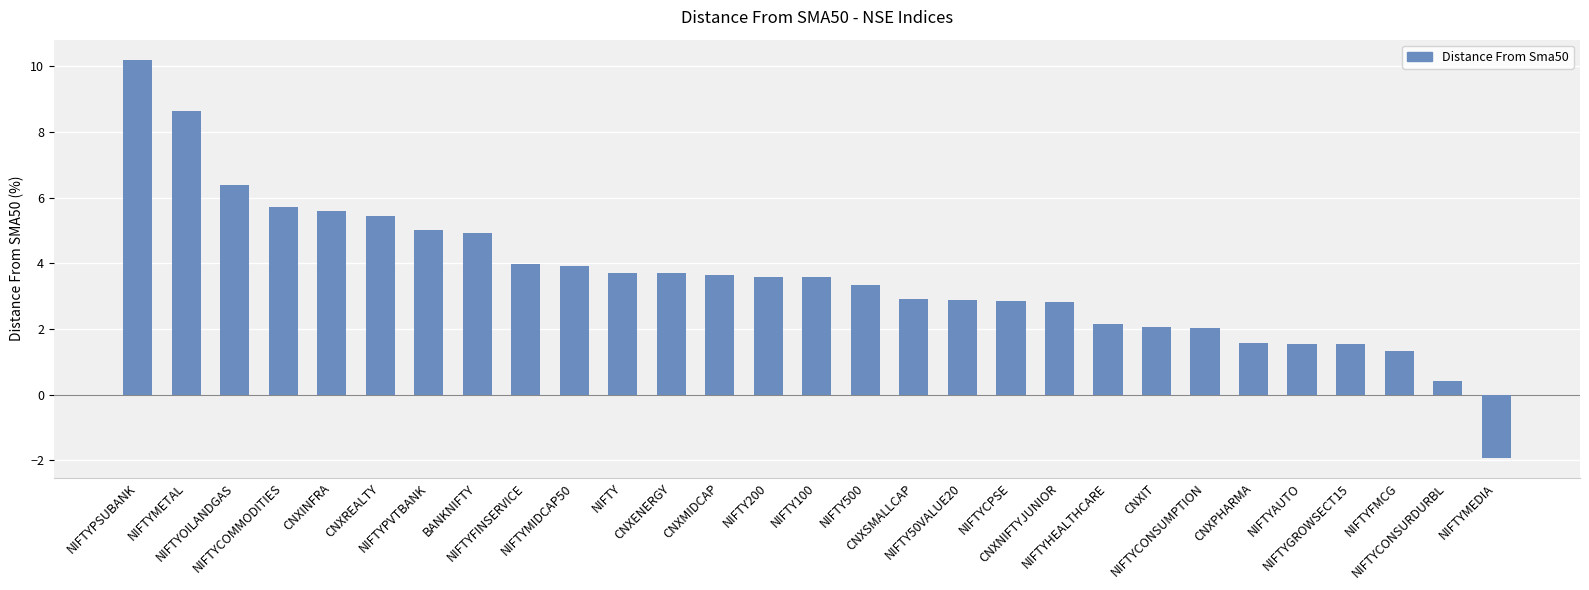

What is the value of the 25th bar from the left?

1.6